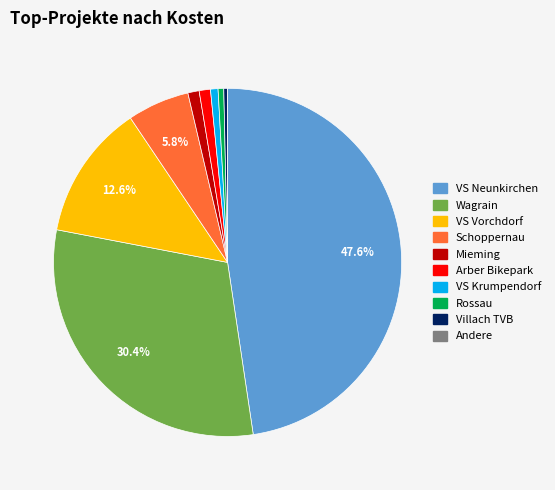

Is there any slice that represents more than half of the pie?

No